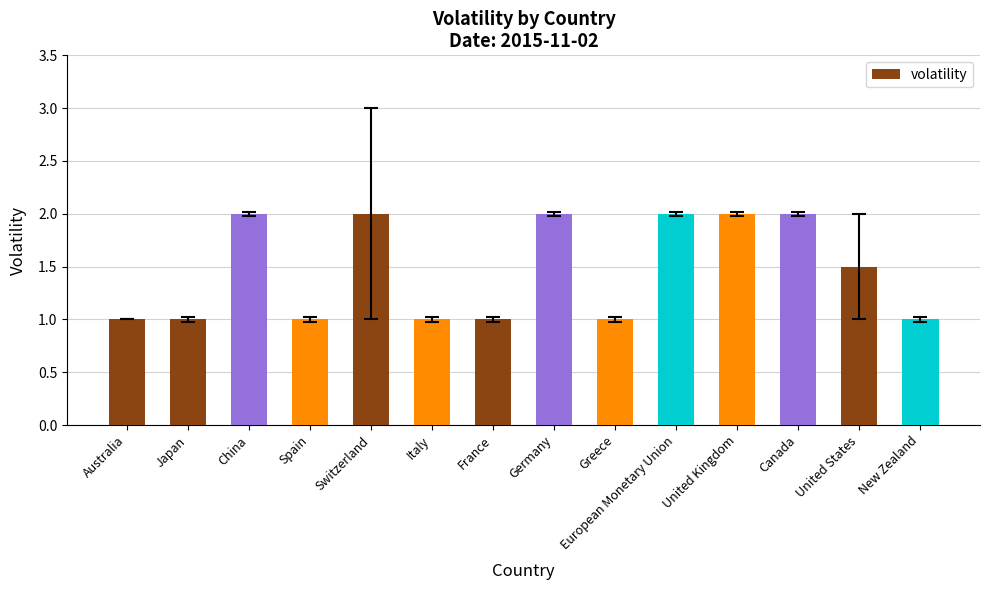

True or false: the data shows 1.0 at Italy.

True